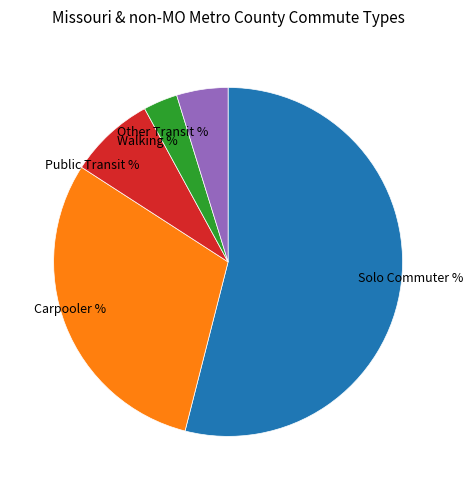

How many slices are in this pie chart?

5